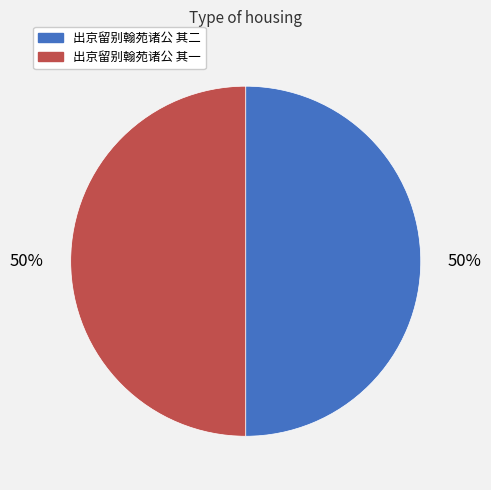

To the nearest percent, what is the combined percentage of 出京留别翰苑诸公 其二 and 出京留别翰苑诸公 其一?

100%